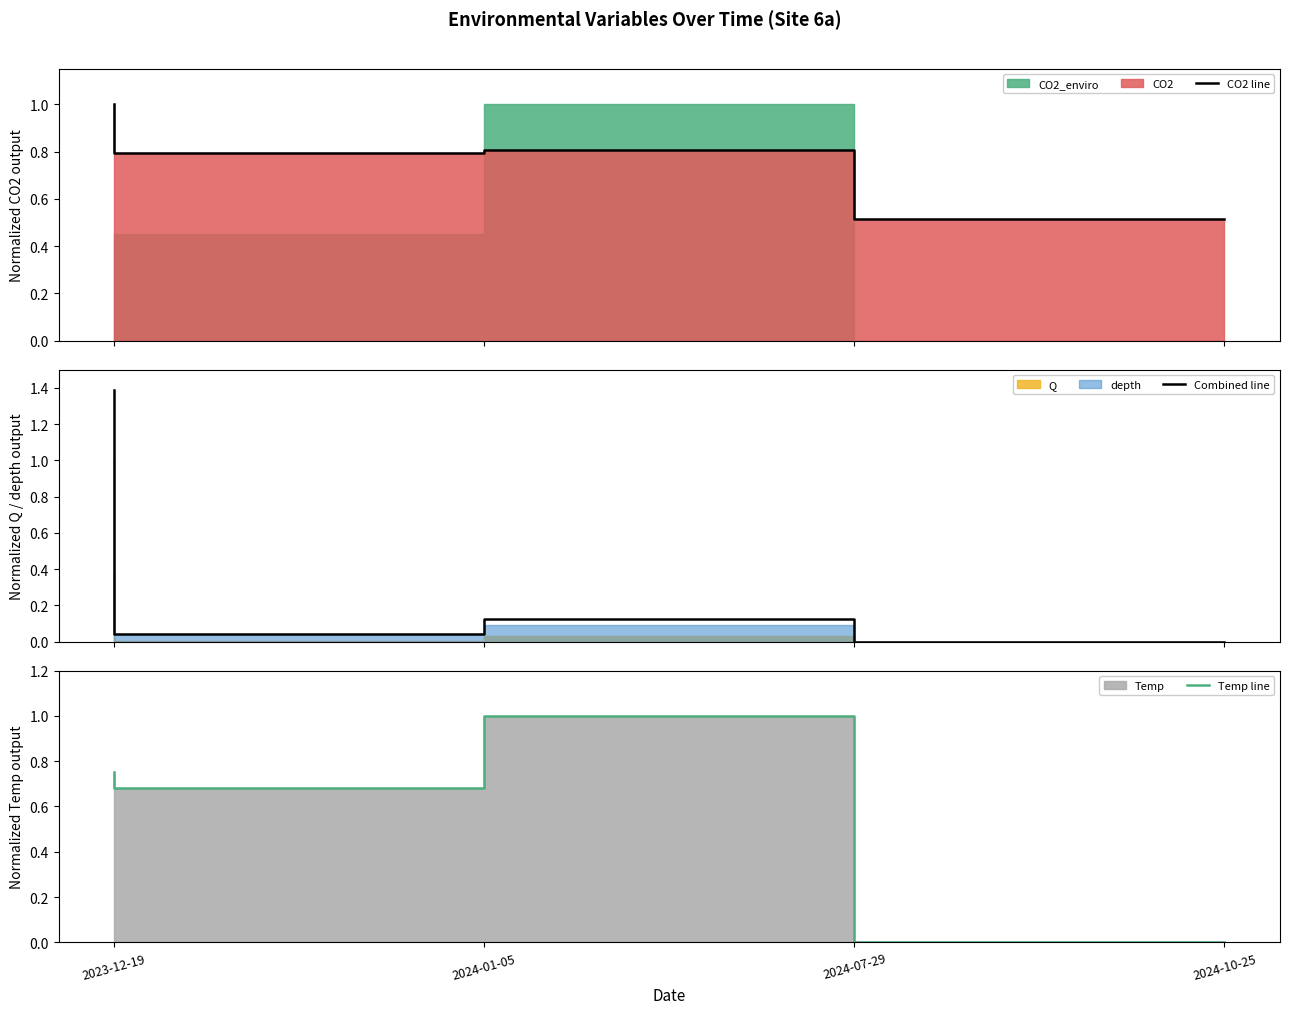

Which has a higher value, 2023-12-19 or 2024-01-05?

2023-12-19